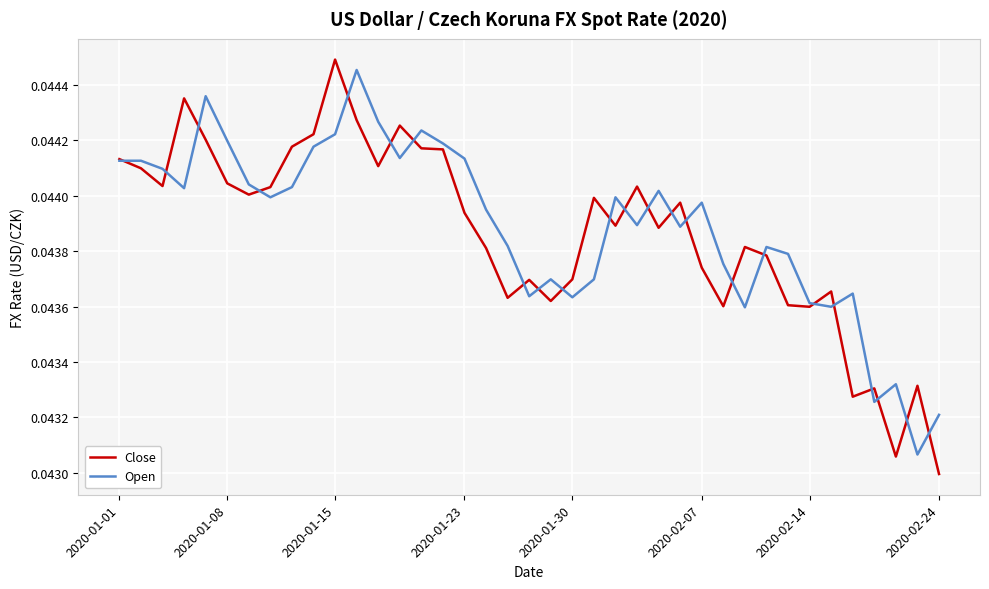

At how many categories does at least one series exceed 0?

39